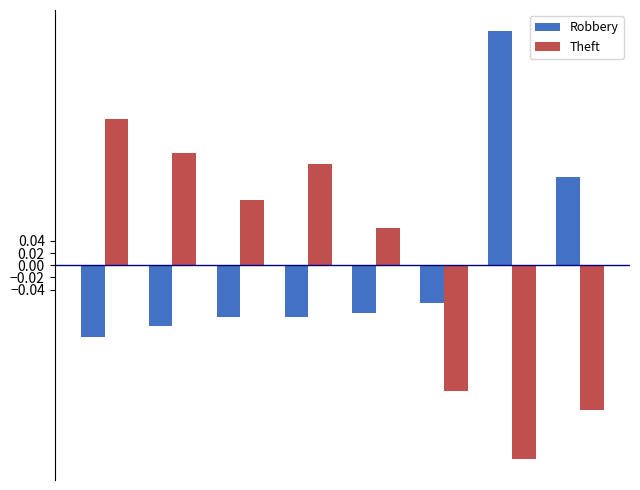

How many Theft values are between 0 and 1?

5